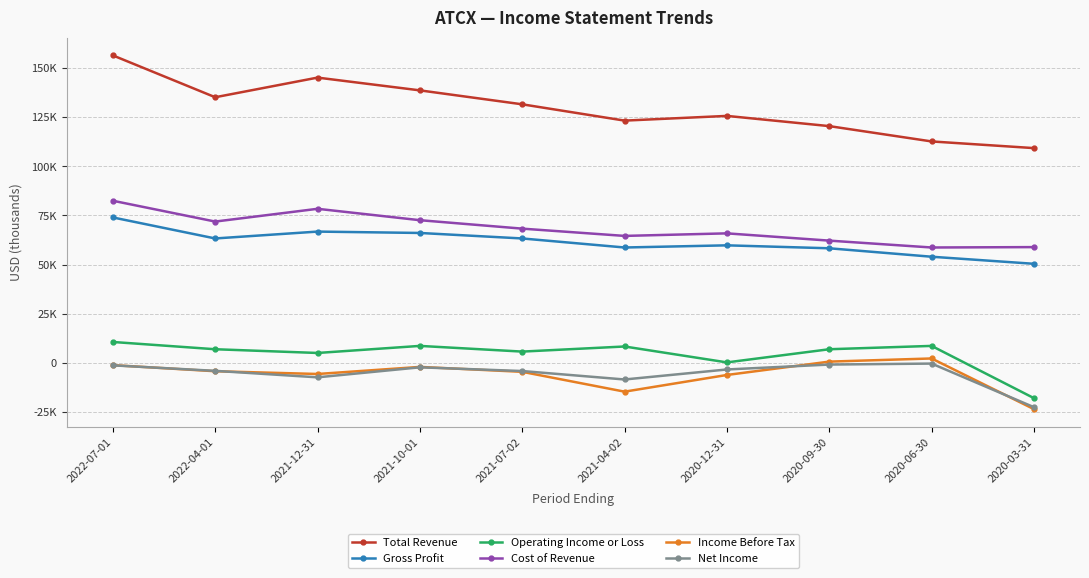

Where is the first local maximum for Net Income?

2021-10-01